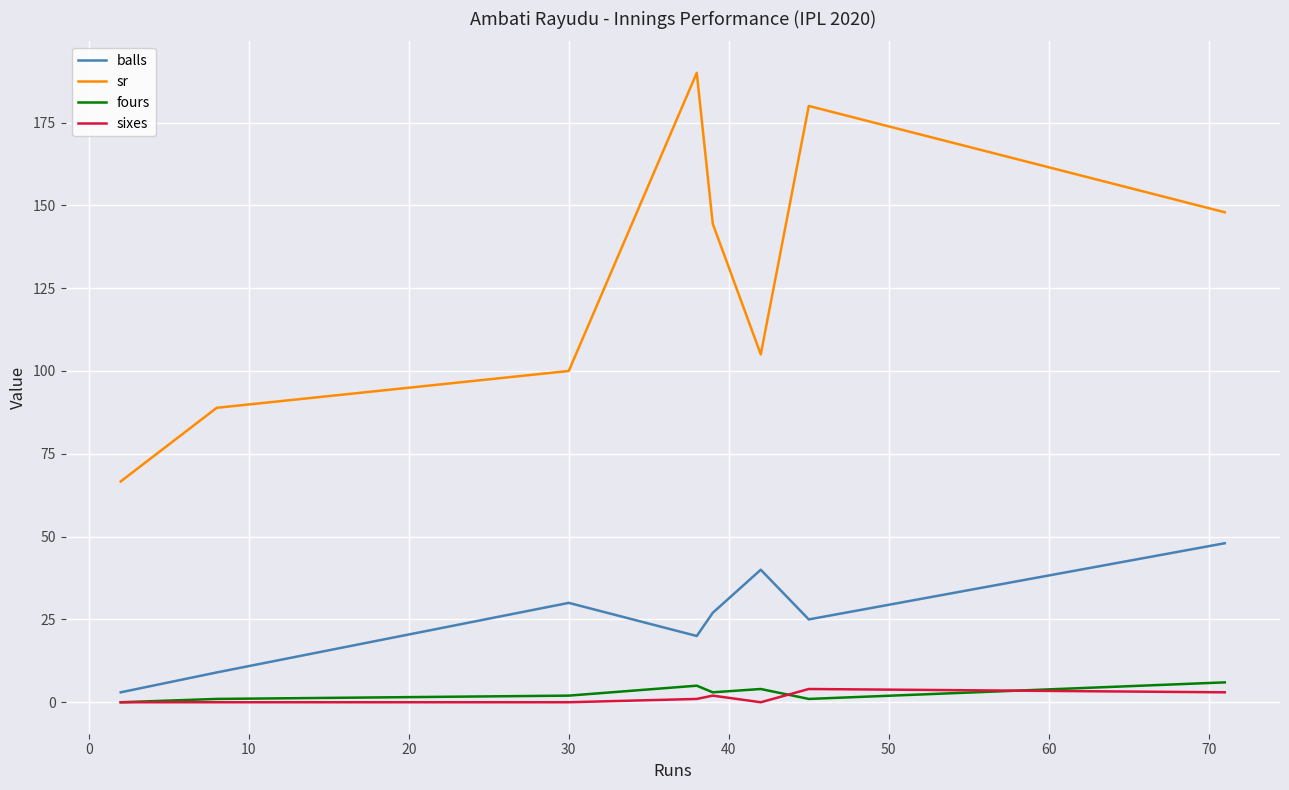

True or false: fours and sr intersect in this chart.

False